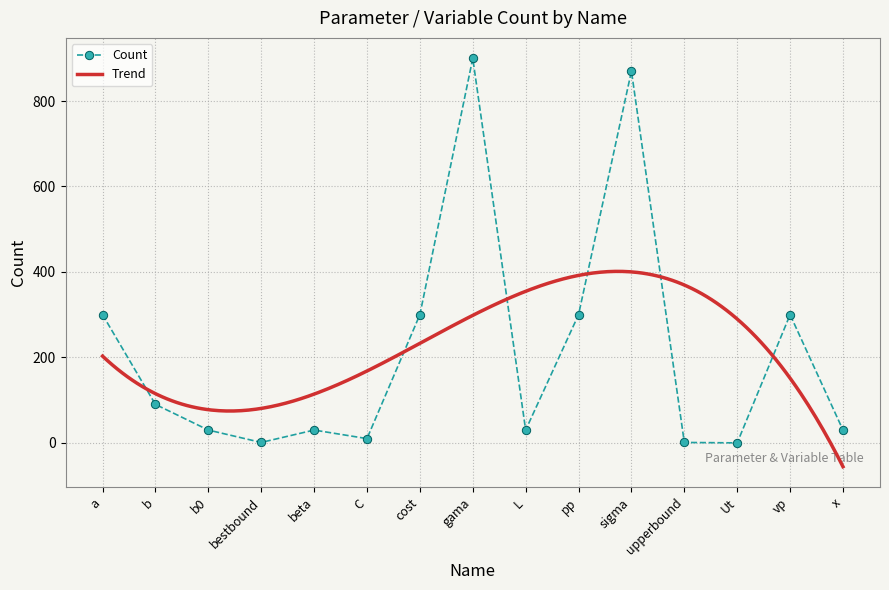

What is the sum of all values?

3192